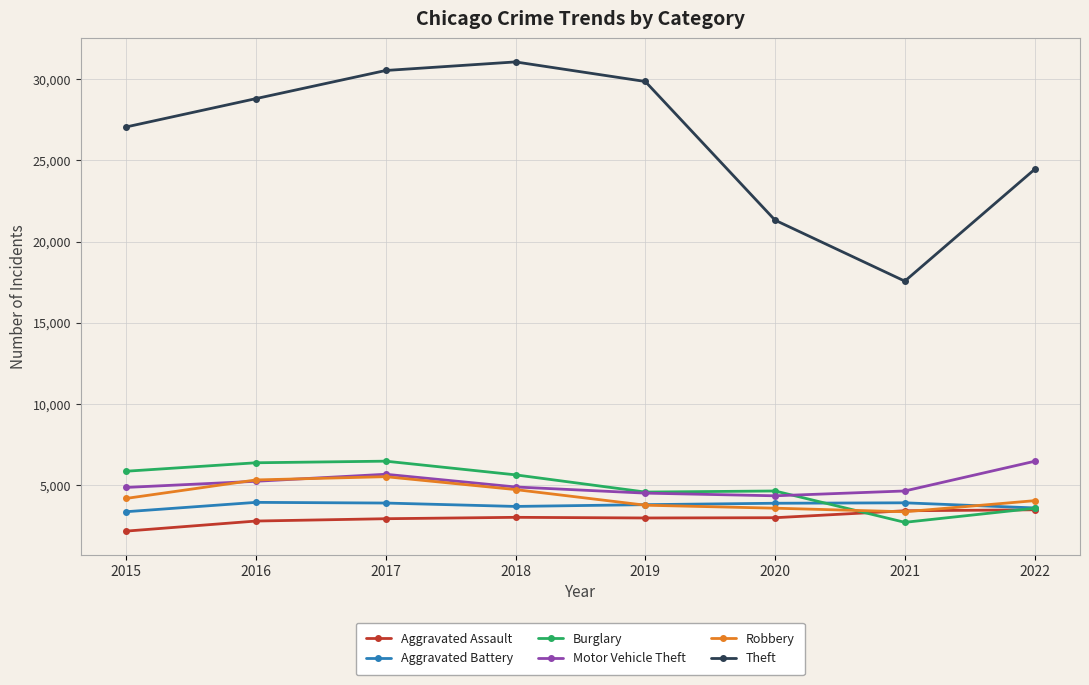

At how many categories does at least one series exceed 8645?

8